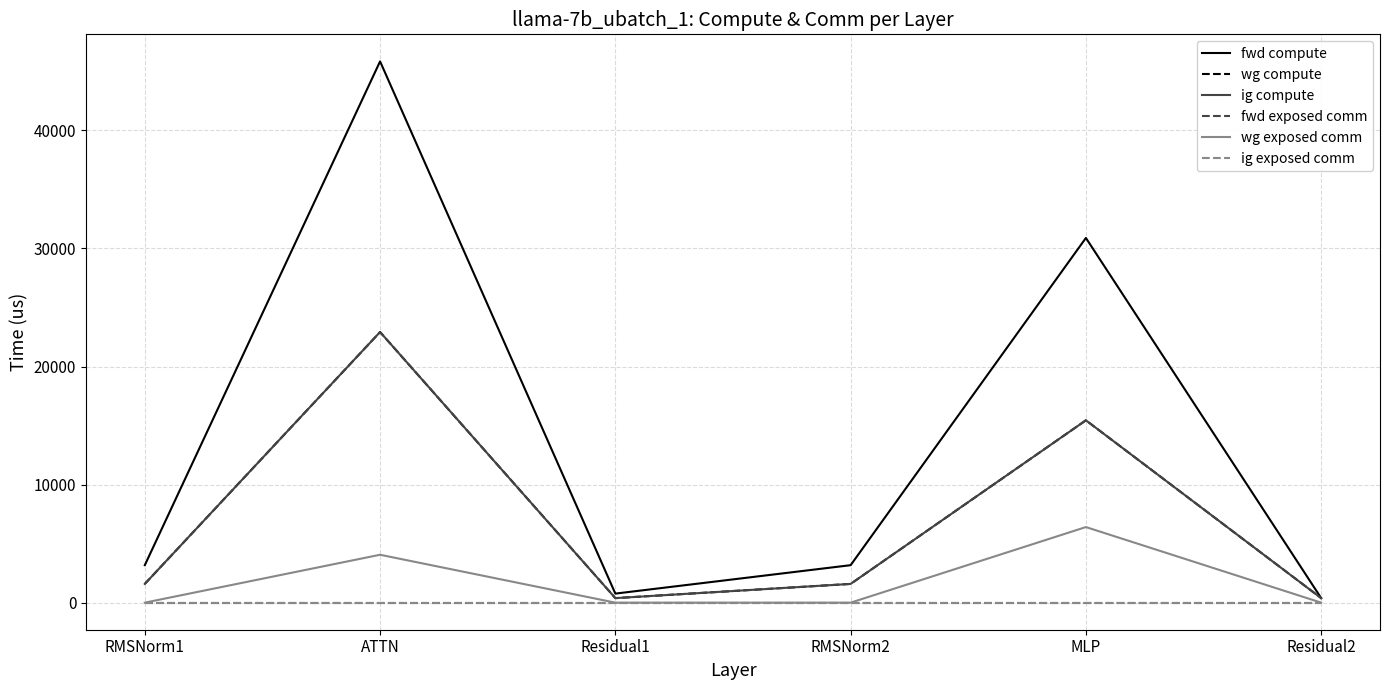

Which series has the widest spread of values?

fwd compute